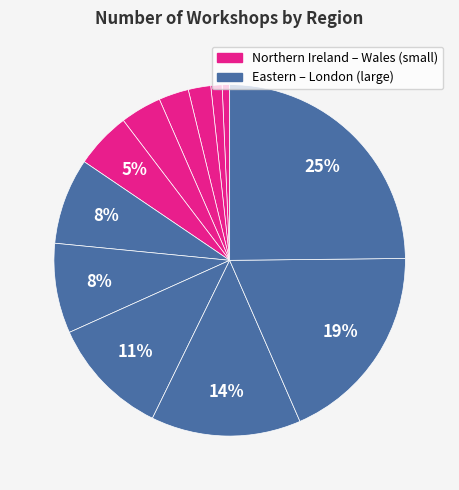

How many slices are in this pie chart?

12